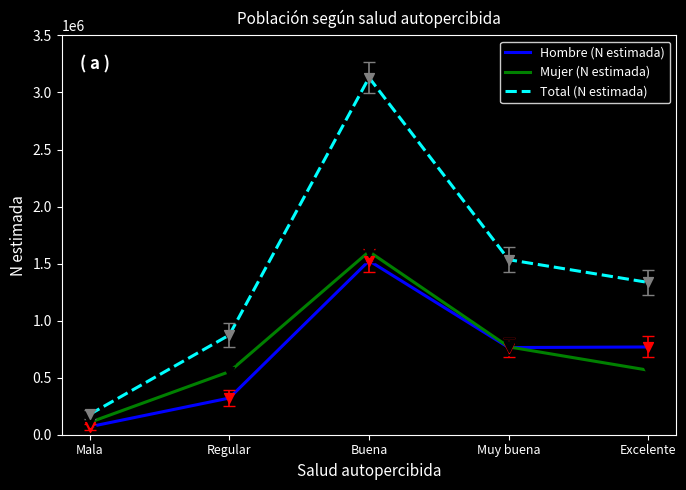

What are all the series names shown in the legend?

Hombre (N estimada), Mujer (N estimada), Total (N estimada)